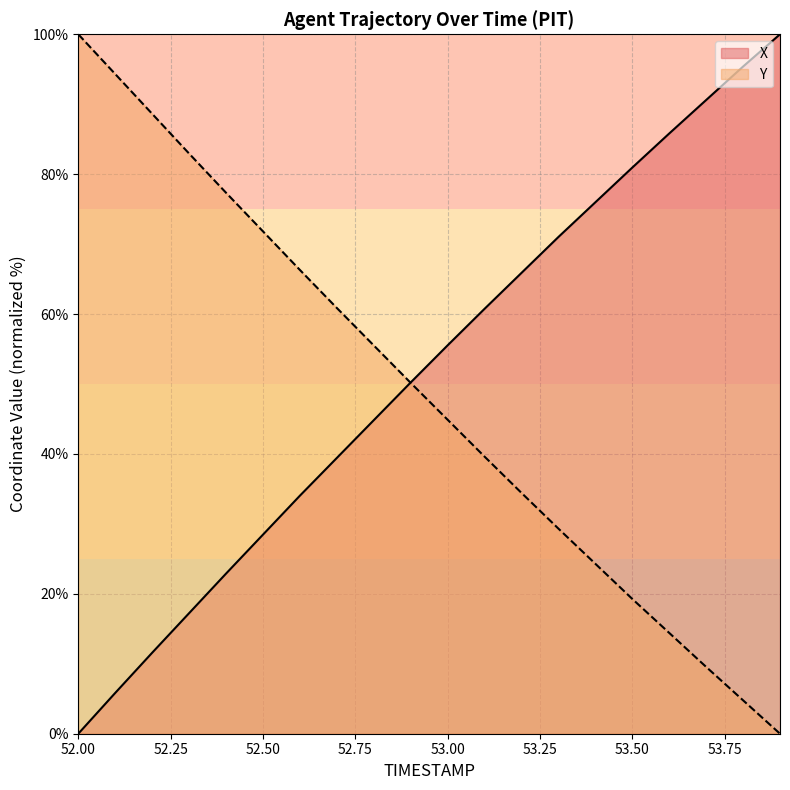

At which label is Y closest to 50?

52.9